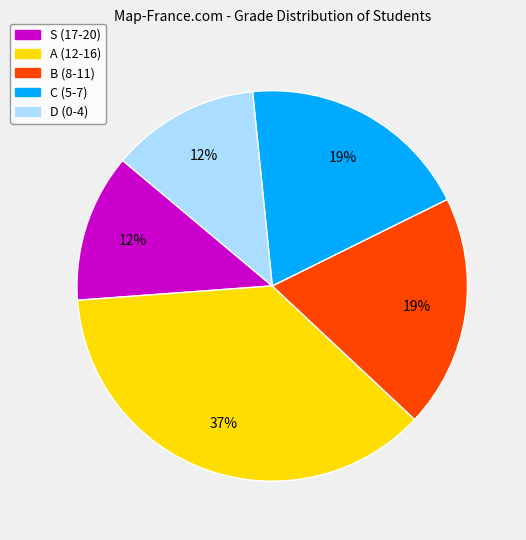

To the nearest percent, what is the difference between the S (17-20) and B (8-11) slice percentages?

7%